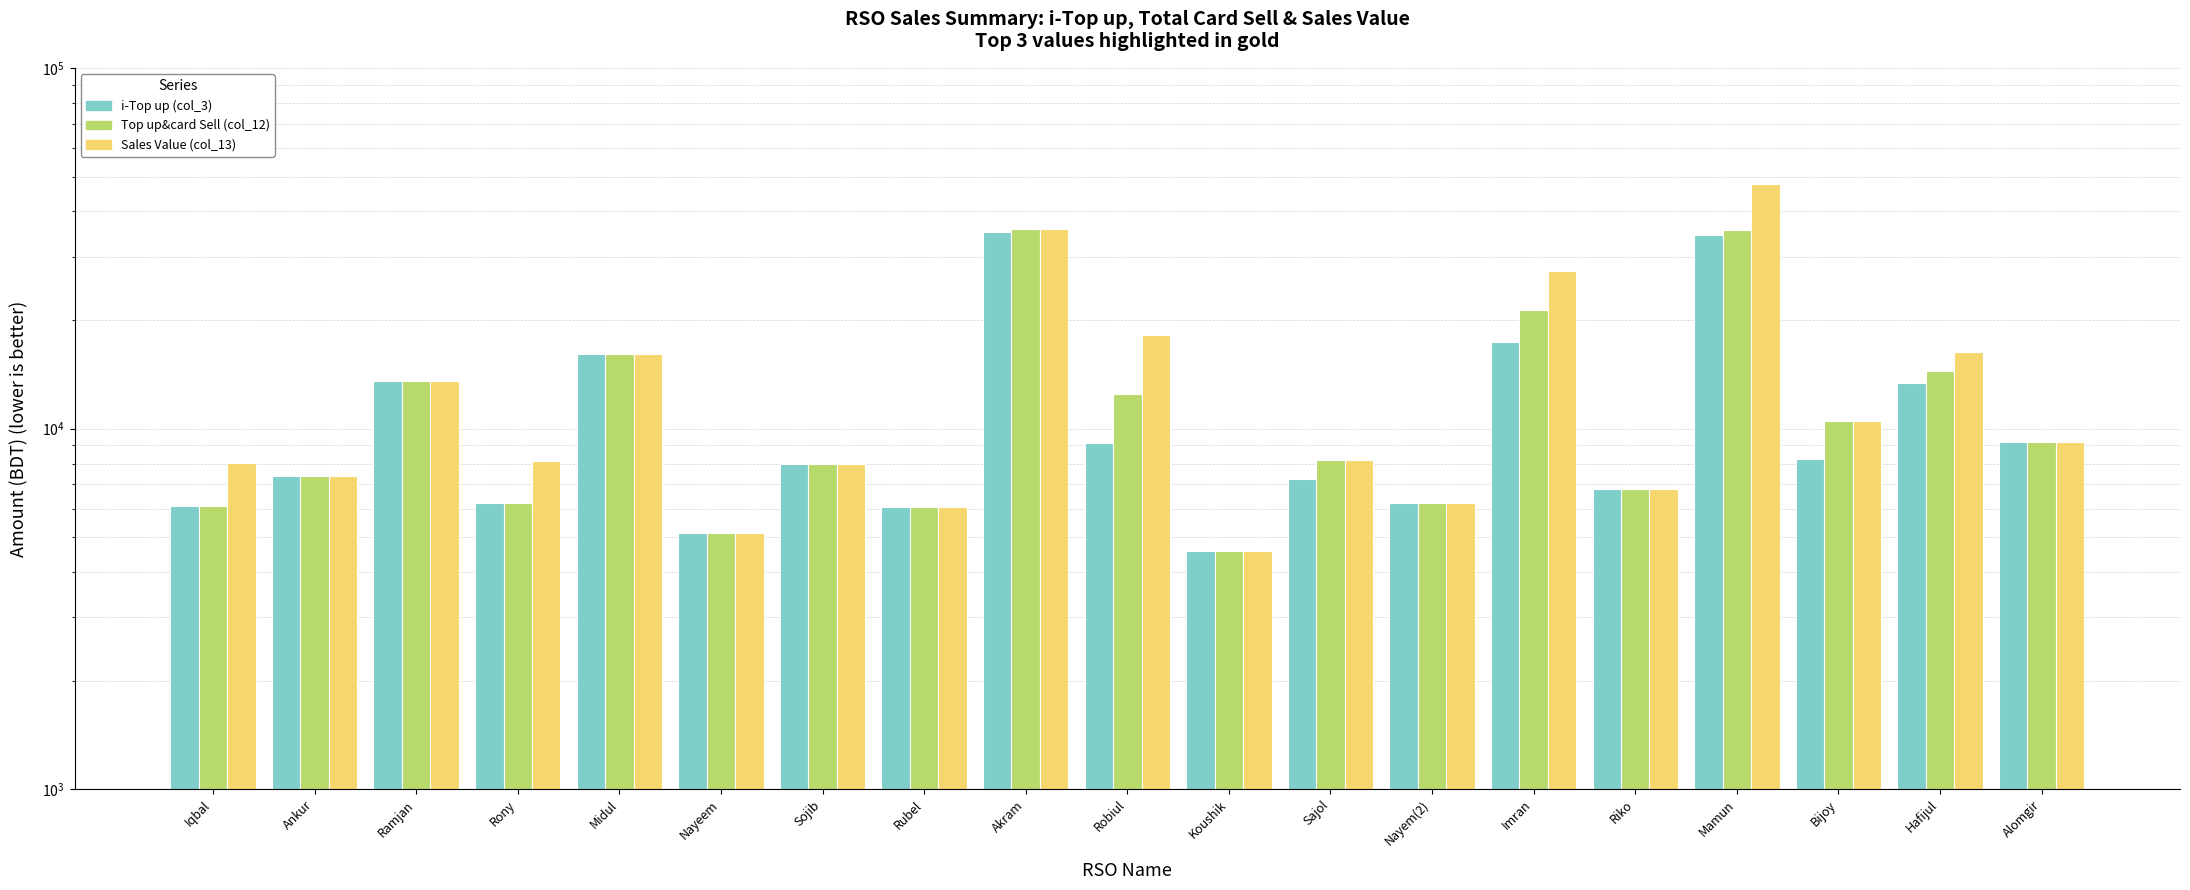

What is the difference between the maximum and minimum values in the Sales Value (col_13) series?

43094